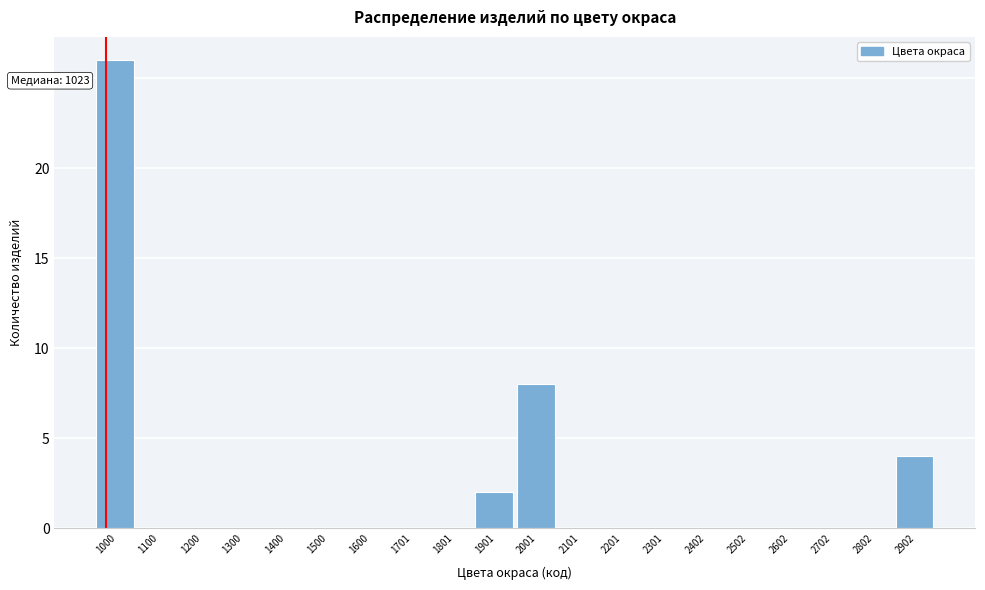

Reading right to left, transcribe all the data shown in this chart.

2902=4	2802=0	2702=0	2602=0	2502=0	2402=0	2301=0	2201=0	2101=0	2001=8	1901=2	1801=0	1701=0	1600=0	1500=0	1400=0	1300=0	1200=0	1100=0	1000=26